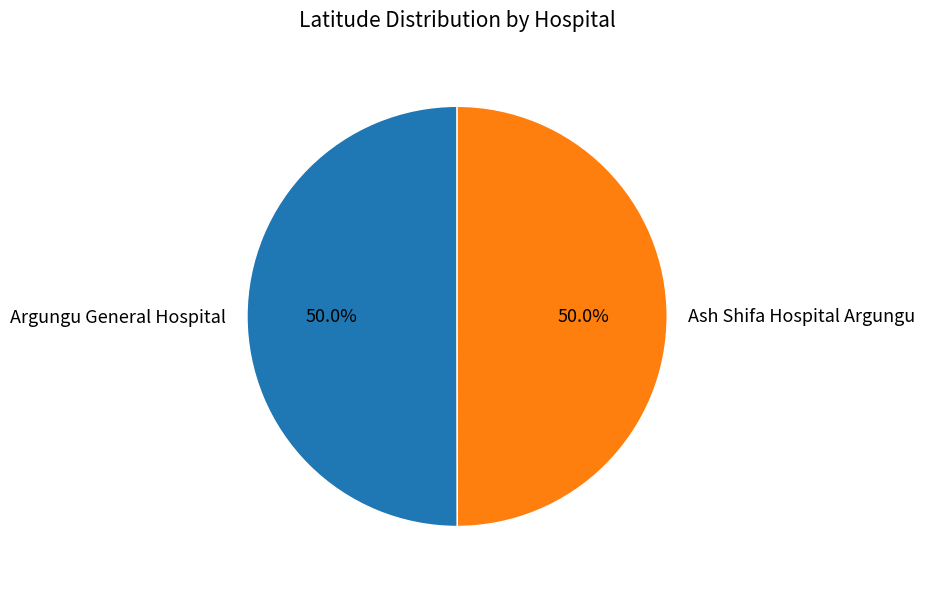

Approximately how many times larger is the value at Ash Shifa Hospital Argungu compared to Argungu General Hospital?

1.0